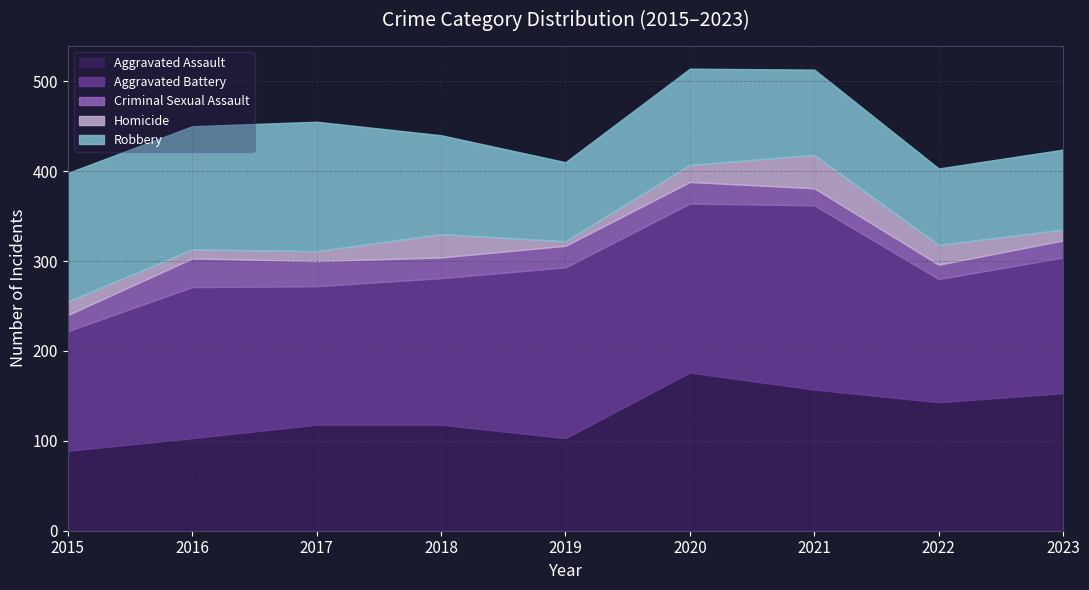

At which label does Robbery first exceed 107?

2015